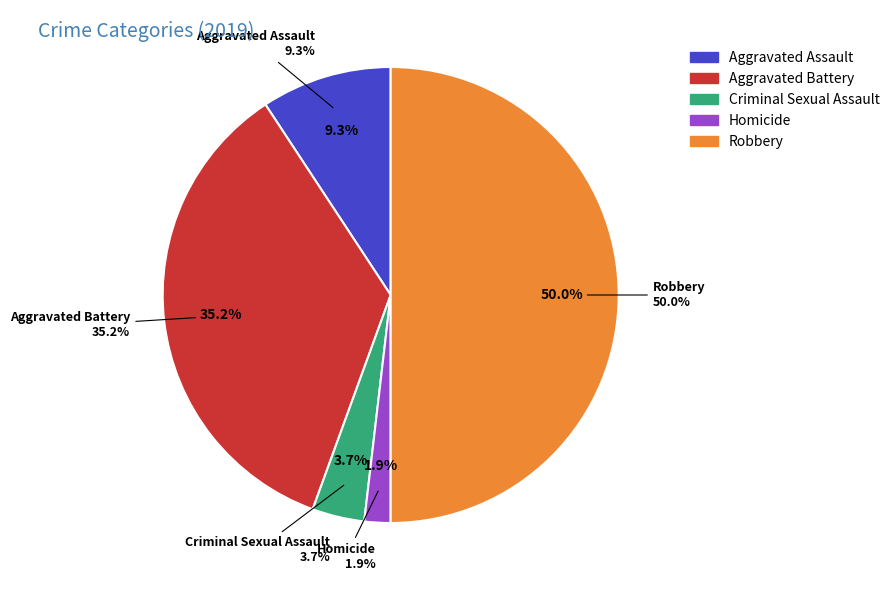

Is it true that Aggravated Assault is 4% of the pie?

False